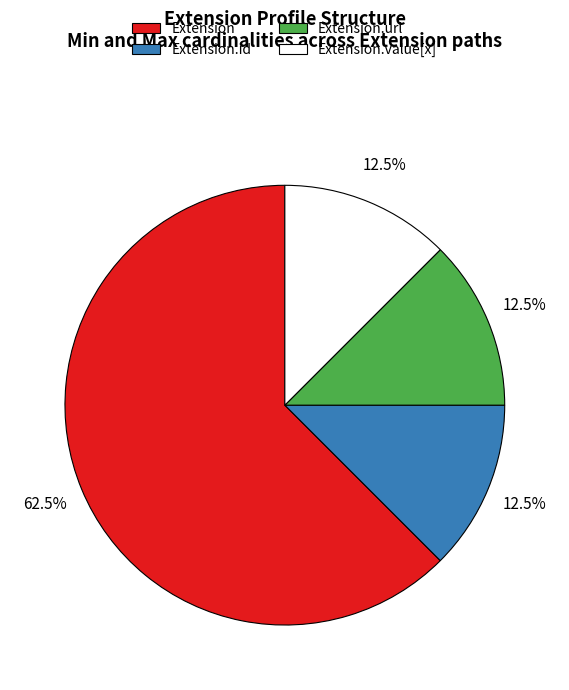

Is there any slice that represents more than half of the pie?

Yes